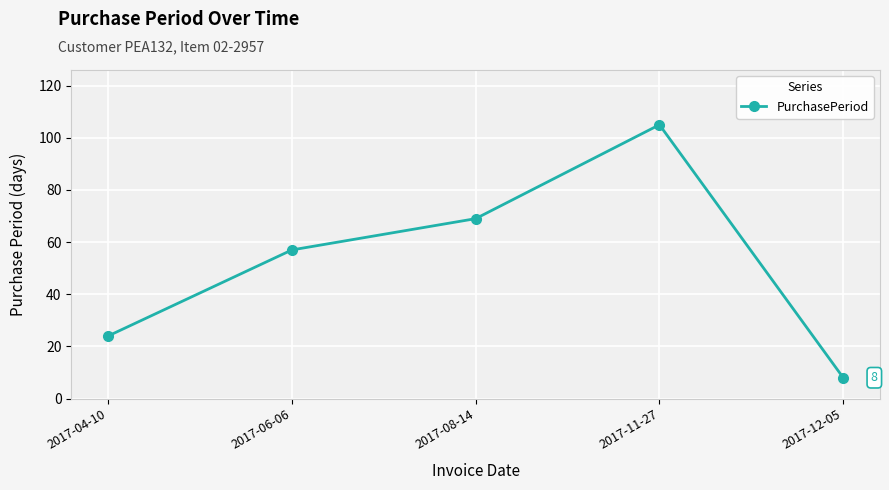

Reading left to right, what are all the values shown in this chart?

2017-04-10=24	2017-06-06=57	2017-08-14=69	2017-11-27=105	2017-12-05=8